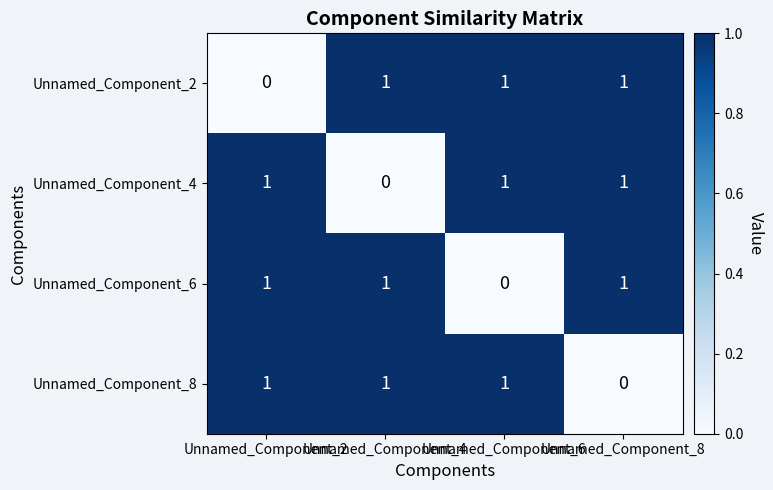

Count the Unnamed_Component_4 values in the range 1 to 2.

3